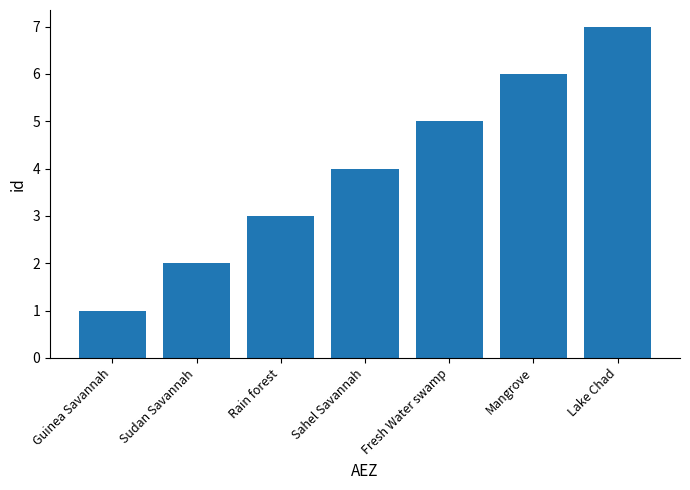

List the labels in order of value, largest first.

Lake Chad, Mangrove, Fresh Water swamp, Sahel Savannah, Rain forest, Sudan Savannah, Guinea Savannah